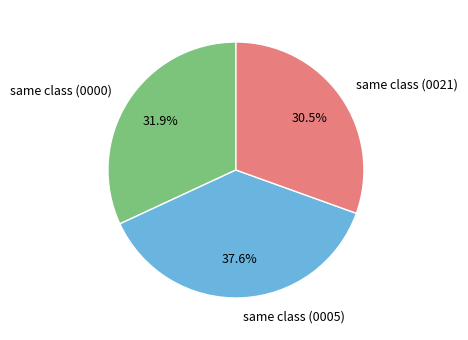

Approximately how many times larger is the value at same class (0021) compared to same class (0005)?

0.8